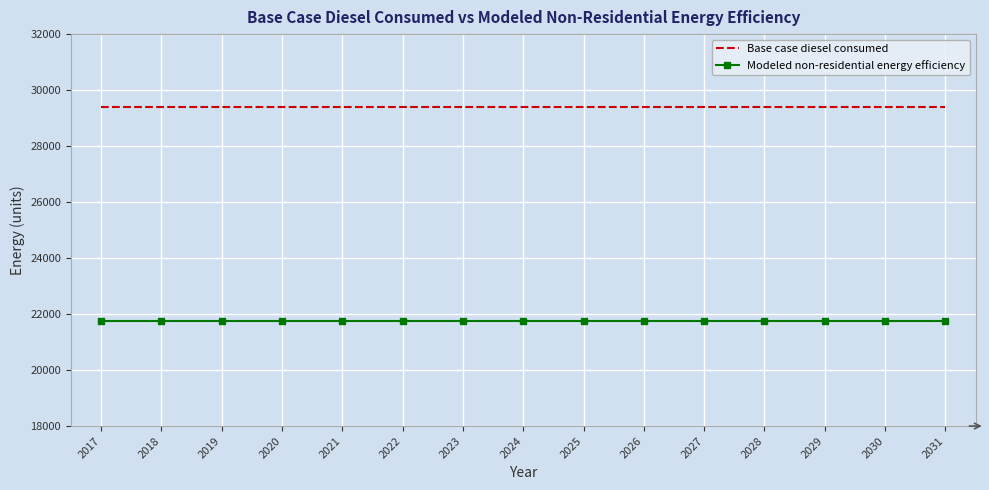

What is the difference between the highest and lowest values at 2021?

7644.4